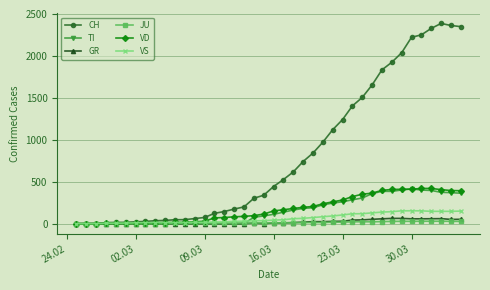

Which series has the largest total across all categories?

CH